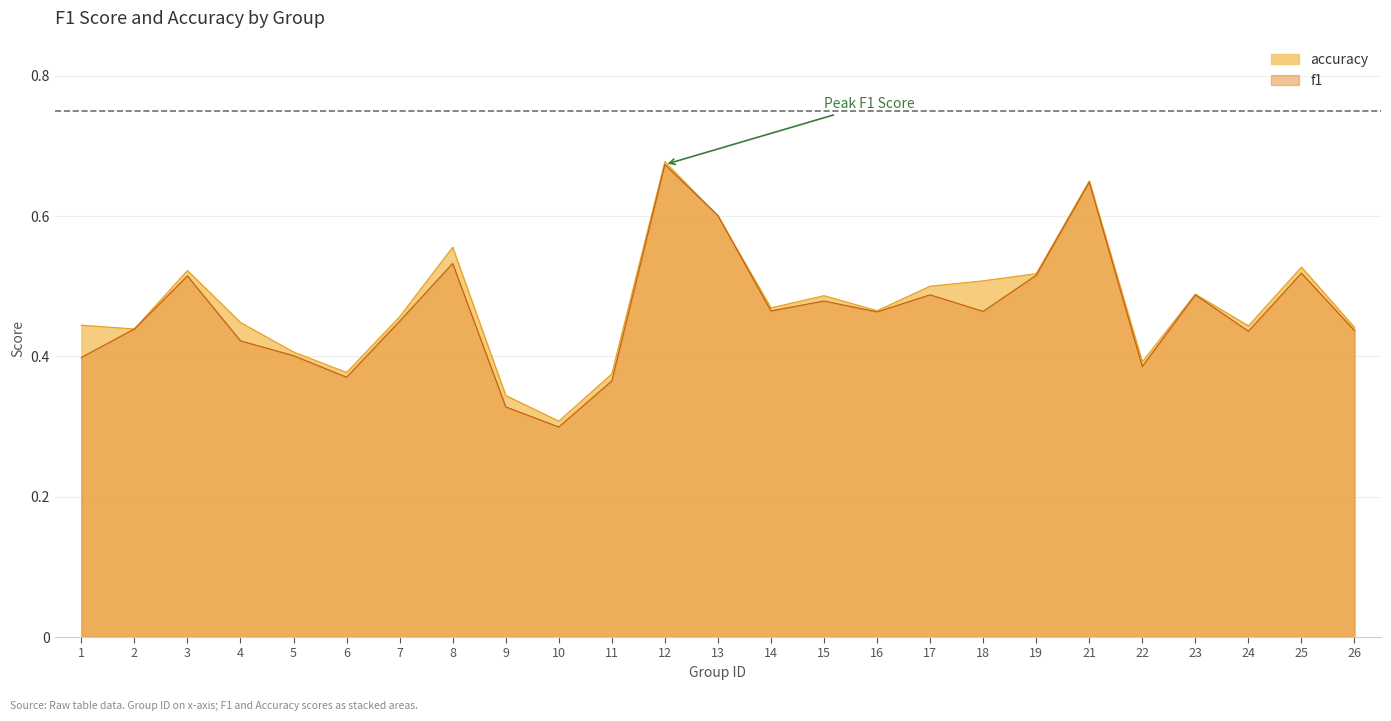

True or false: f1 has a value of 0.6 at 21.

True